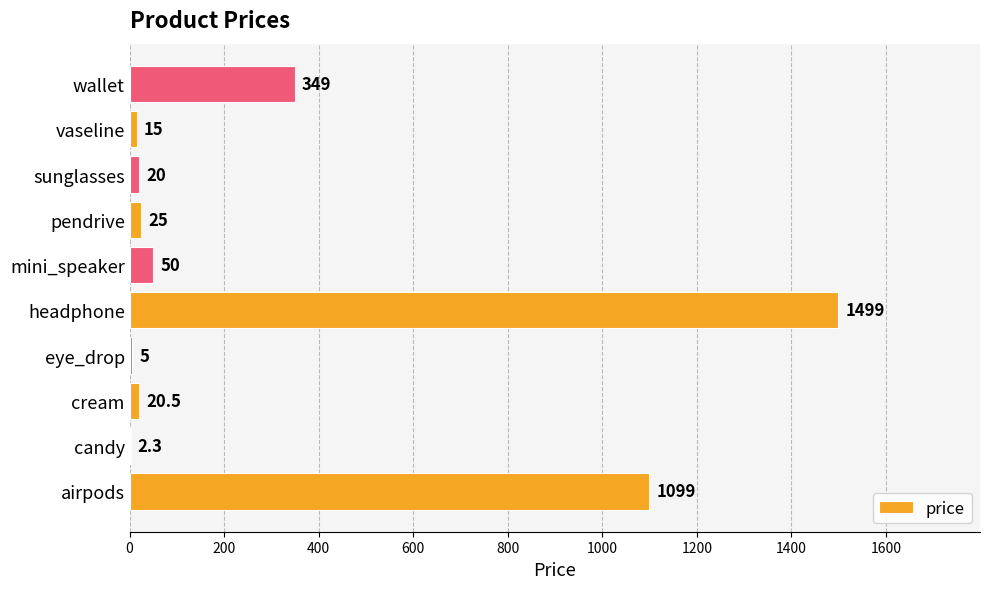

Between vaseline and candy, which is larger?

vaseline